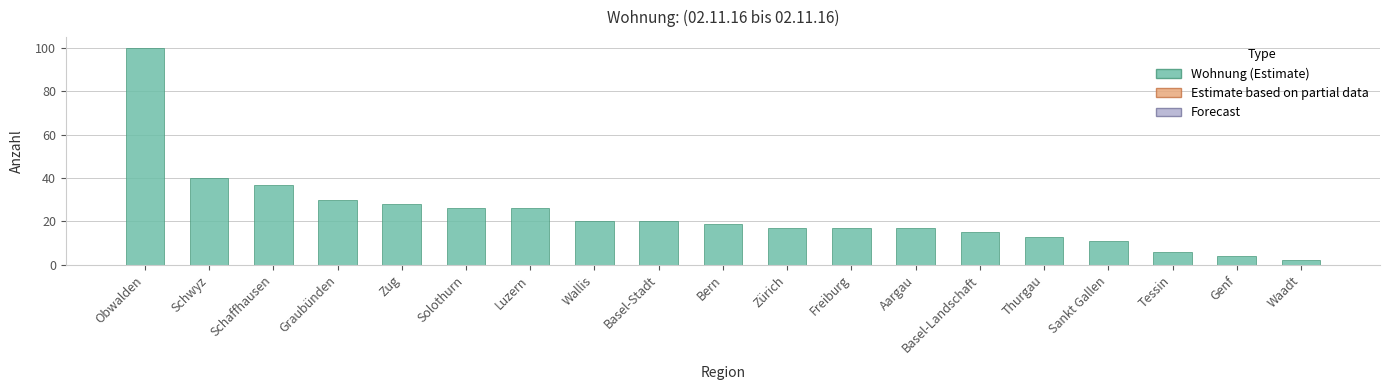

How many data points are less than 19?

9